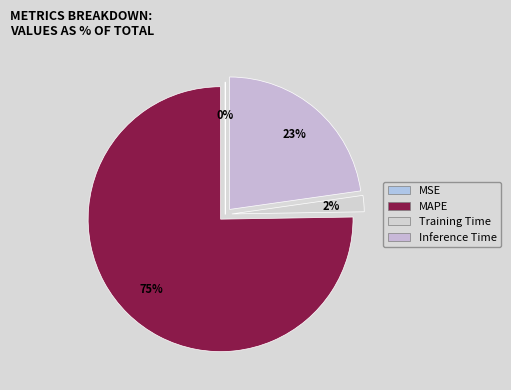

Which slice is the largest?

MAPE